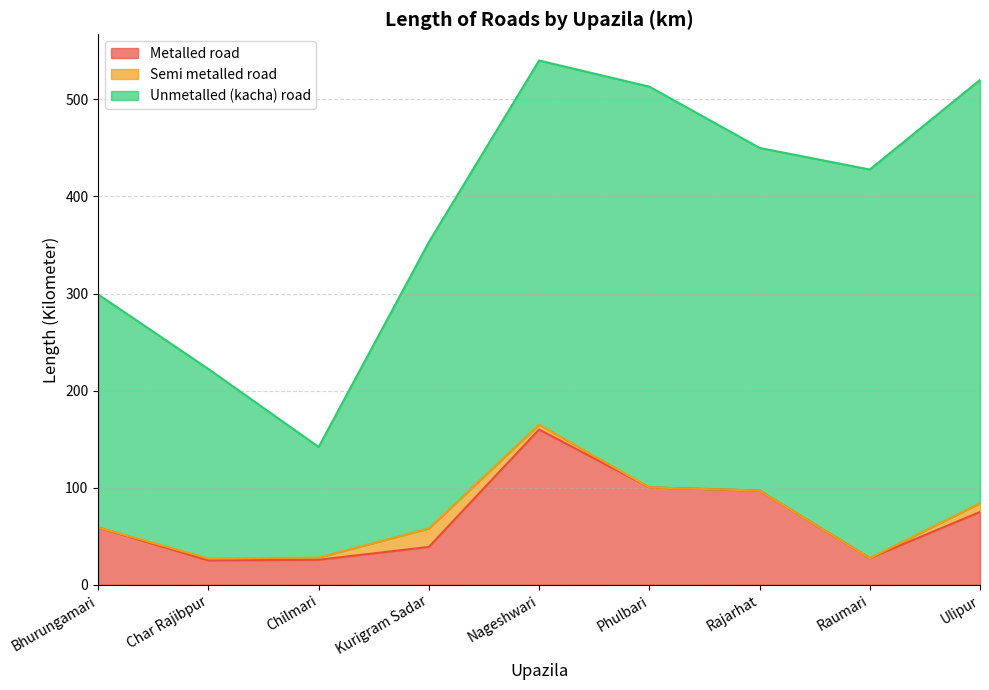

What is the total value across all series at Ulipur?

520.0